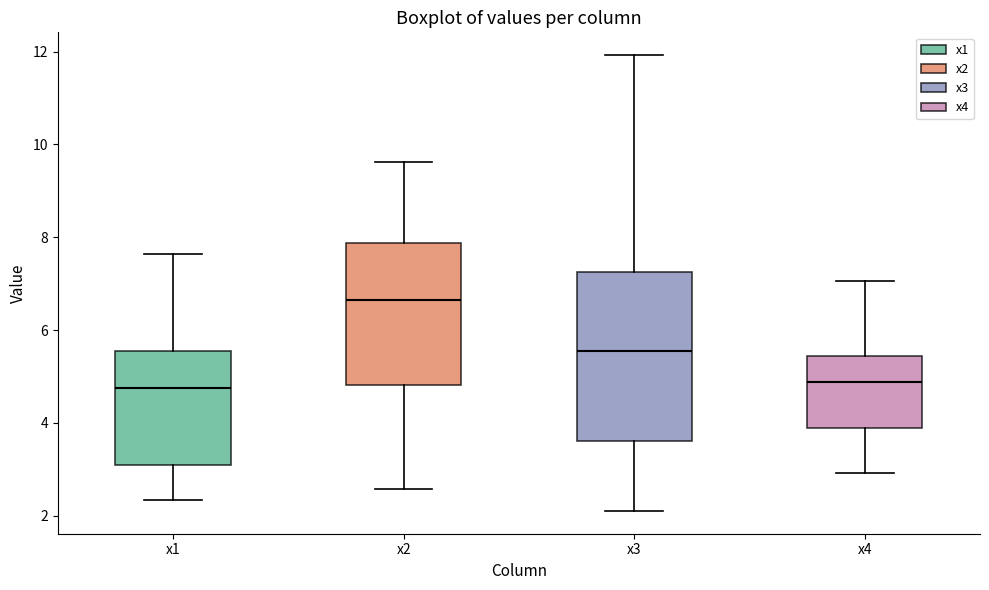

Comparing the boxes themselves (not the whiskers), which one is the tallest?

x3